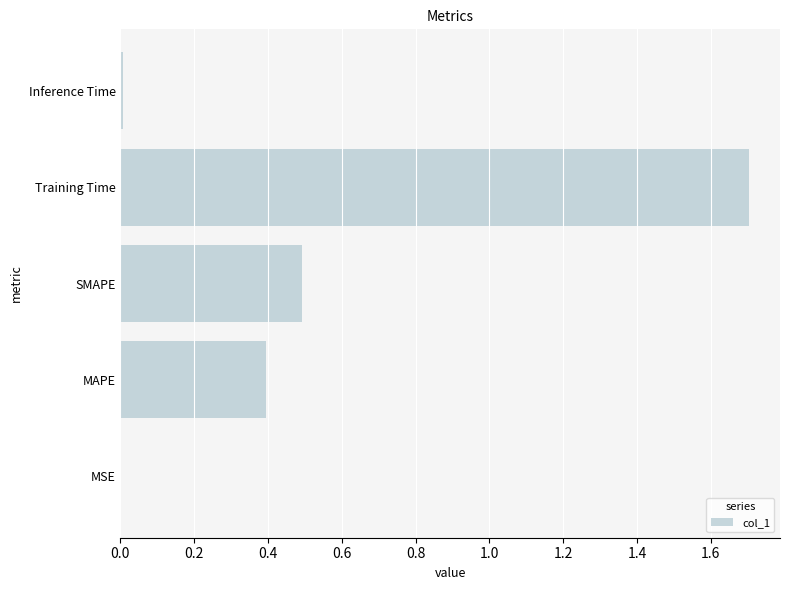

What is the sum of all values?

2.6